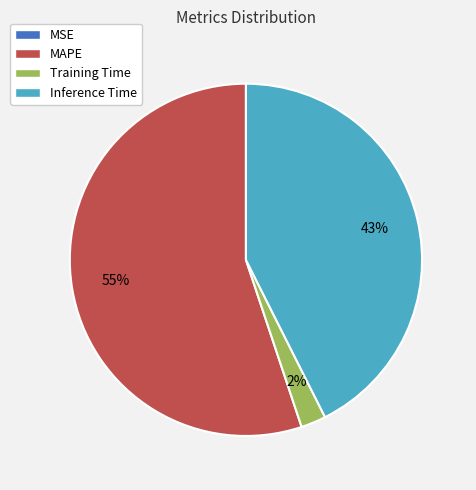

Does any single category account for the majority?

Yes